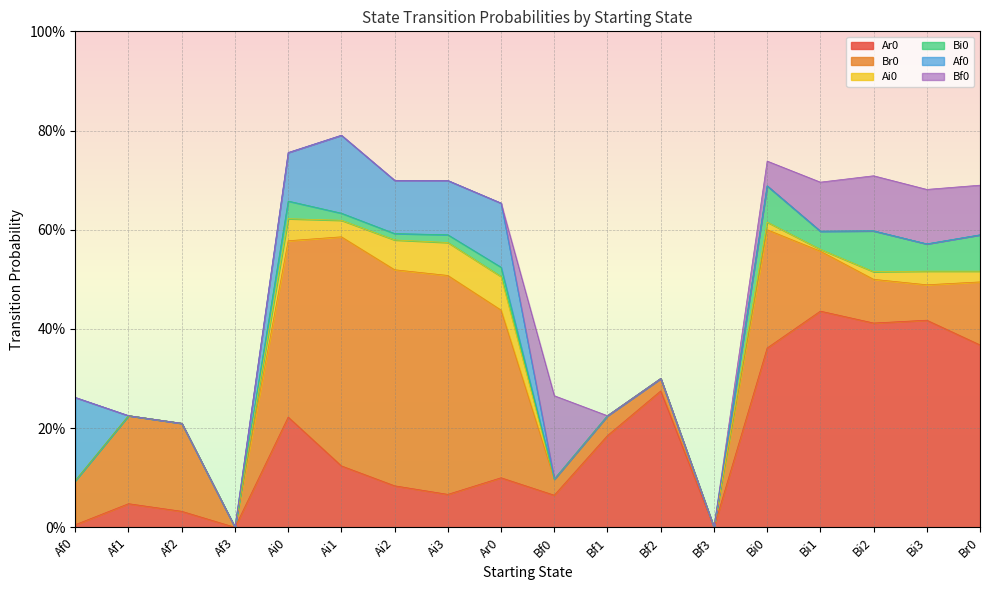

Reading left to right, transcribe all the data shown in this chart.

Ar0: Af0=0.0	Af1=0.0	Af2=0.0	Af3=0.0	Ai0=0.2	Ai1=0.1	Ai2=0.1	Ai3=0.1	Ar0=0.1	Bf0=0.1	Bf1=0.2	Bf2=0.3	Bf3=0.0	Bi0=0.4	Bi1=0.4	Bi2=0.4	Bi3=0.4	Br0=0.4
Br0: Af0=0.1	Af1=0.2	Af2=0.2	Af3=0.0	Ai0=0.4	Ai1=0.5	Ai2=0.4	Ai3=0.4	Ar0=0.3	Bf0=0.0	Bf1=0.0	Bf2=0.0	Bf3=0.0	Bi0=0.2	Bi1=0.1	Bi2=0.1	Bi3=0.1	Br0=0.1
Ai0: Af0=0.0	Af1=0.0	Af2=0.0	Af3=0.0	Ai0=0.0	Ai1=0.0	Ai2=0.1	Ai3=0.1	Ar0=0.1	Bf0=0.0	Bf1=0.0	Bf2=0.0	Bf3=0.0	Bi0=0.0	Bi1=0.0	Bi2=0.0	Bi3=0.0	Br0=0.0
Bi0: Af0=0.0	Af1=0.0	Af2=0.0	Af3=0.0	Ai0=0.0	Ai1=0.0	Ai2=0.0	Ai3=0.0	Ar0=0.0	Bf0=0.0	Bf1=0.0	Bf2=0.0	Bf3=0.0	Bi0=0.1	Bi1=0.0	Bi2=0.1	Bi3=0.1	Br0=0.1
Af0: Af0=0.2	Af1=0.0	Af2=0.0	Af3=0.0	Ai0=0.1	Ai1=0.2	Ai2=0.1	Ai3=0.1	Ar0=0.1	Bf0=0.0	Bf1=0.0	Bf2=0.0	Bf3=0.0	Bi0=0.0	Bi1=0.0	Bi2=0.0	Bi3=0.0	Br0=0.0
Bf0: Af0=0.0	Af1=0.0	Af2=0.0	Af3=0.0	Ai0=0.0	Ai1=0.0	Ai2=0.0	Ai3=0.0	Ar0=0.0	Bf0=0.2	Bf1=0.0	Bf2=0.0	Bf3=0.0	Bi0=0.1	Bi1=0.1	Bi2=0.1	Bi3=0.1	Br0=0.1